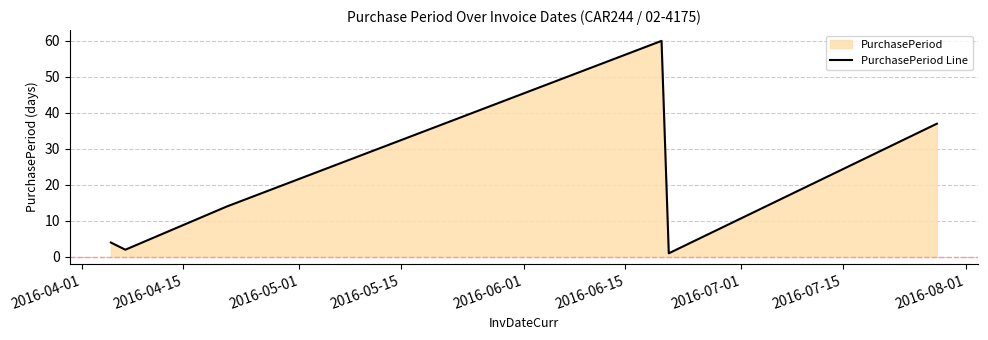

What is the sum of all values?

118